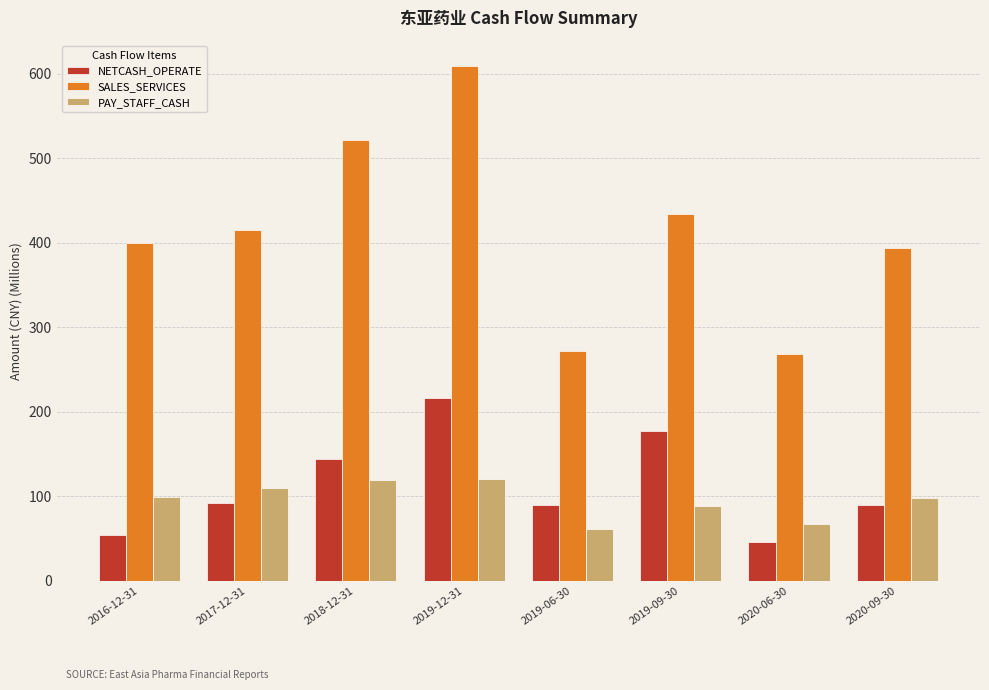

What is the difference between the maximum and minimum values in the PAY_STAFF_CASH series?

59.3